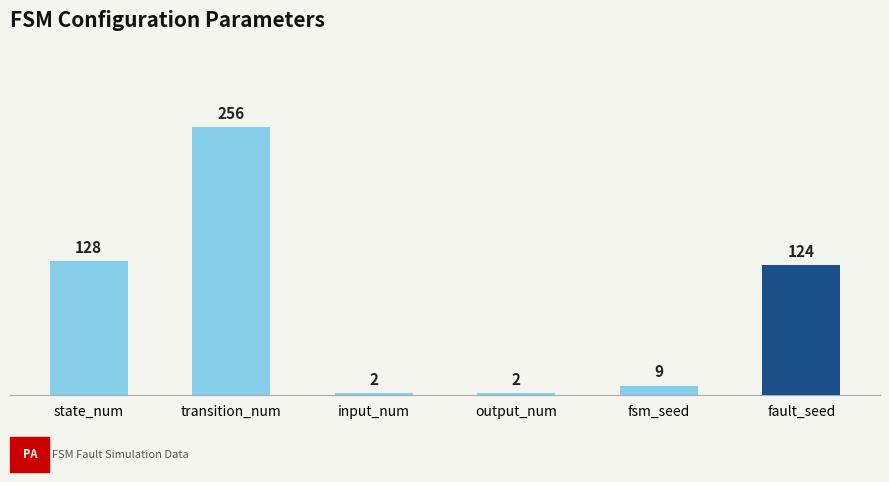

What position from the left is output_num?

4